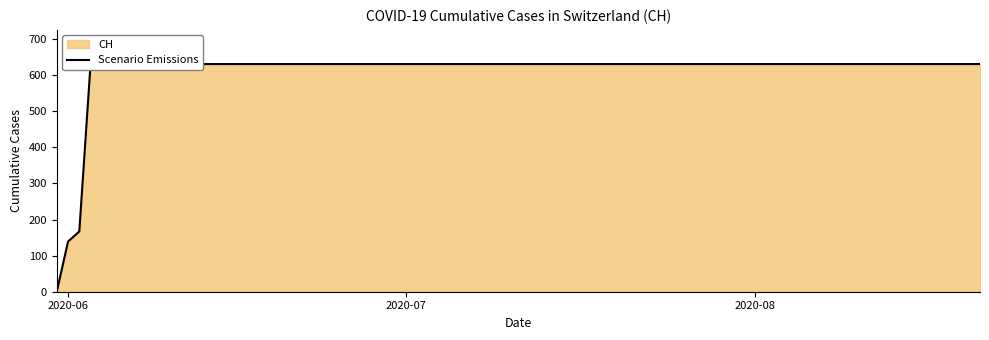

Reading left to right, list all the values displayed in this chart.

0	139	167	631	631	631	631	631	631	631	631	631	631	631	631	631	631	631	631	631